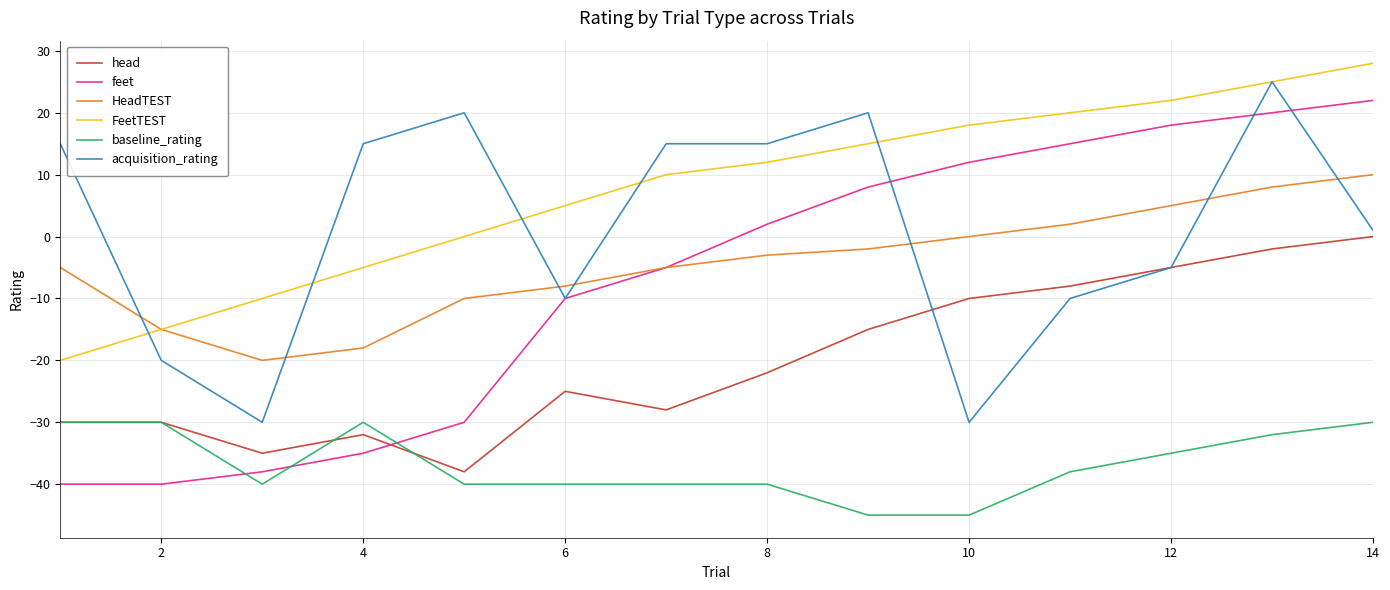

Which series has the largest total across all categories?

FeetTEST